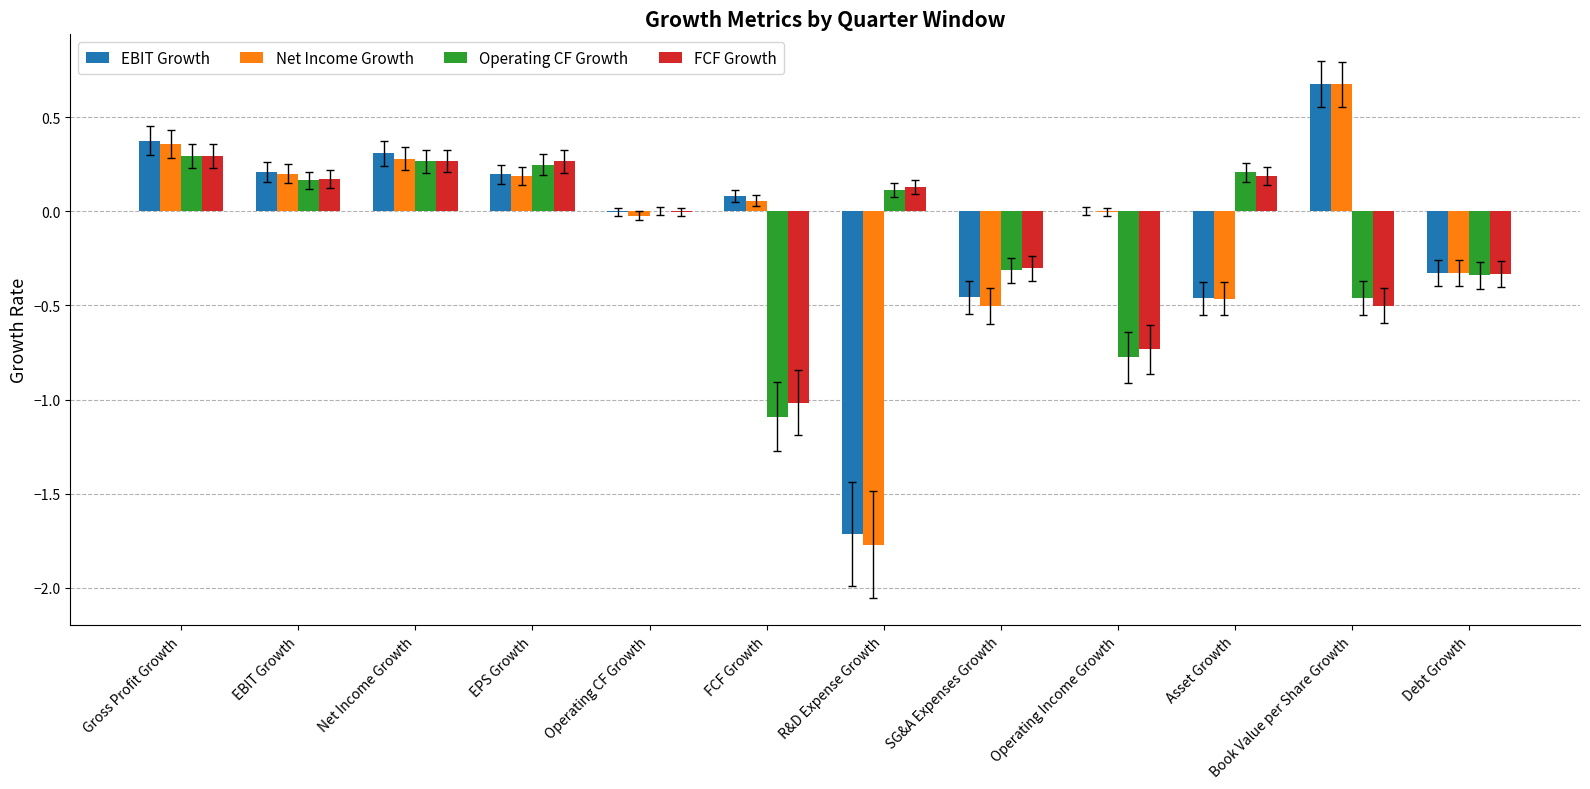

Which series changed the most between R&D Expense Growth and SG&A Expenses Growth?

Net Income Growth